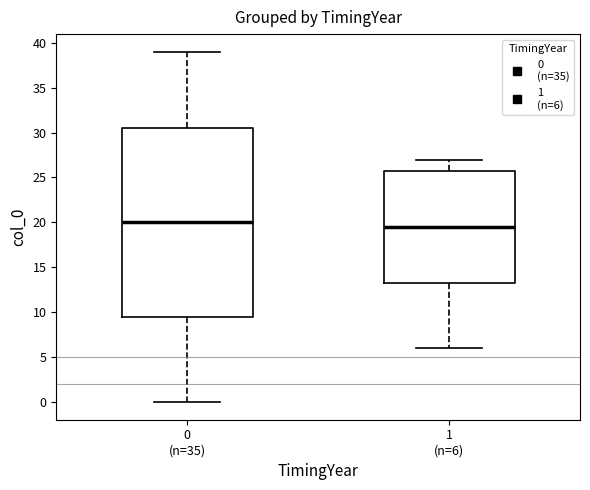

Reading left to right, read every box against the y-axis: the position of its median line, the range the box covers, and the ends of its whiskers. The values are not printed on the chart, so give them approximately, as read against the axis.

0 (n=35): median 20.0, box 9.5 to 30.5, whiskers 0.0 to 39.0
1 (n=6): median 19.5, box 13.5 to 26.0, whiskers 6.0 to 27.0